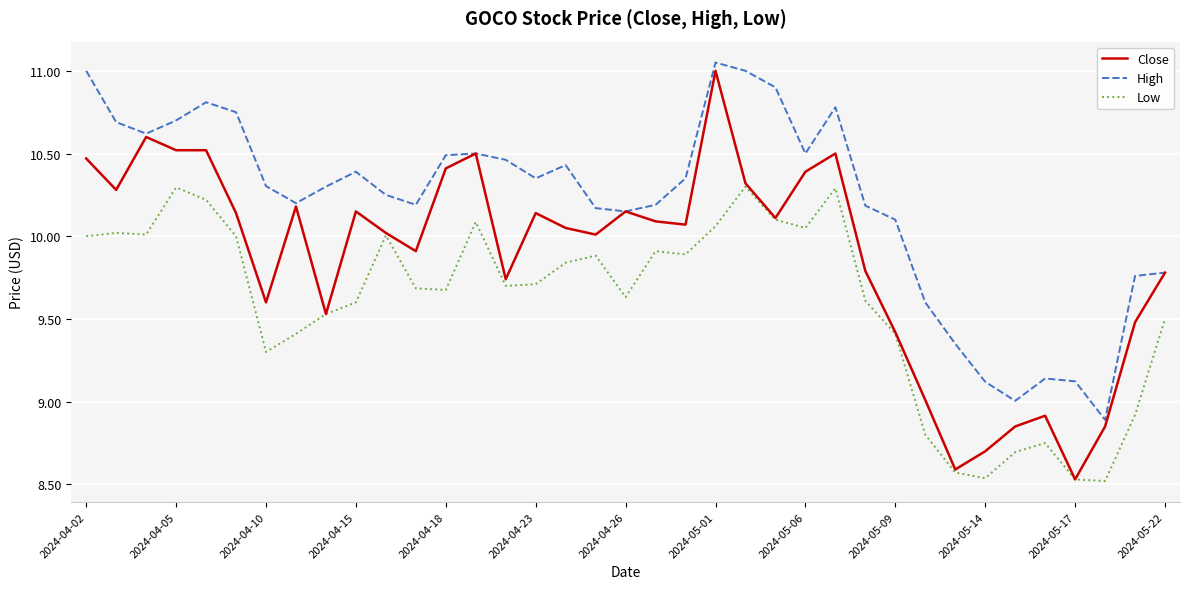

True or false: Low has more than 2 interior local peaks.

True